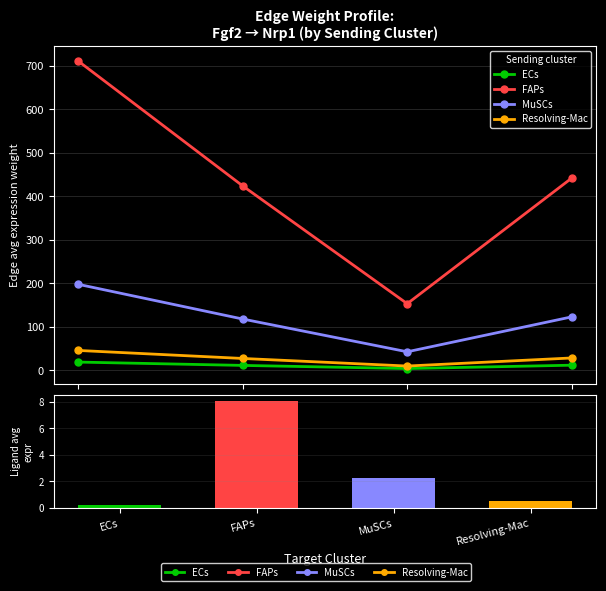

What value does the Resolving-Mac series have at ECs?

45.7